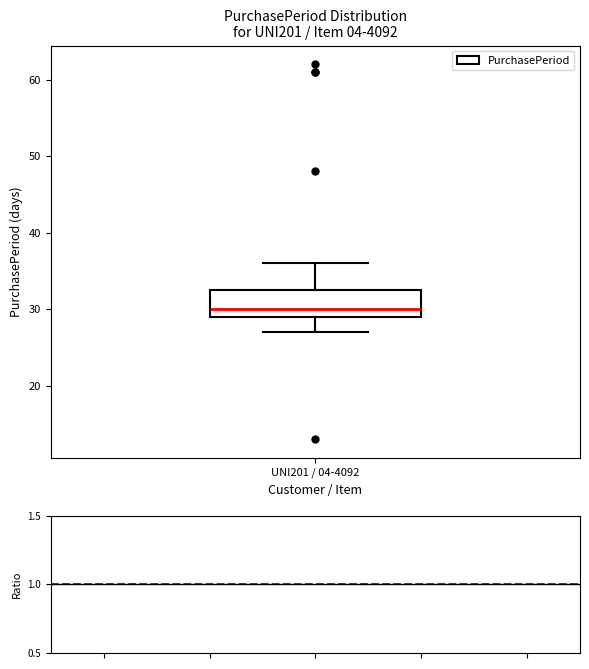

Where is the upper edge of the box for UNI201 / 04-4092 on the y-axis? The values are not printed on the chart, so give them approximately, as read against the axis.

33